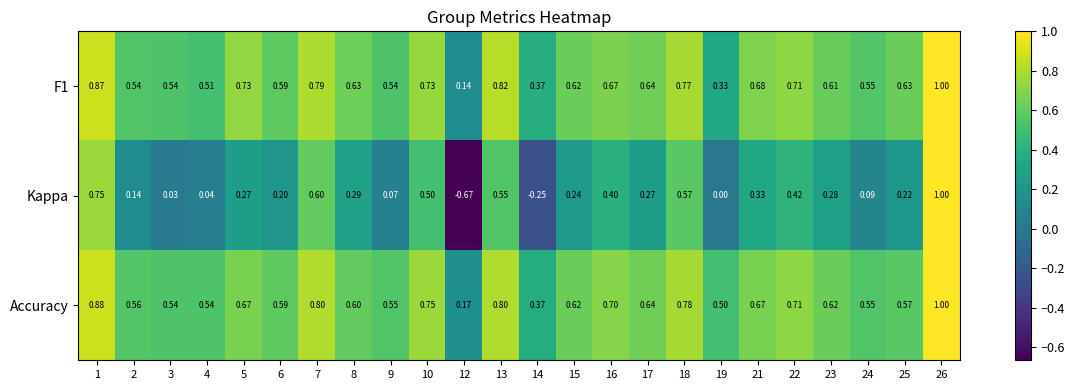

Which series changed the most between 6 and 12?

Kappa